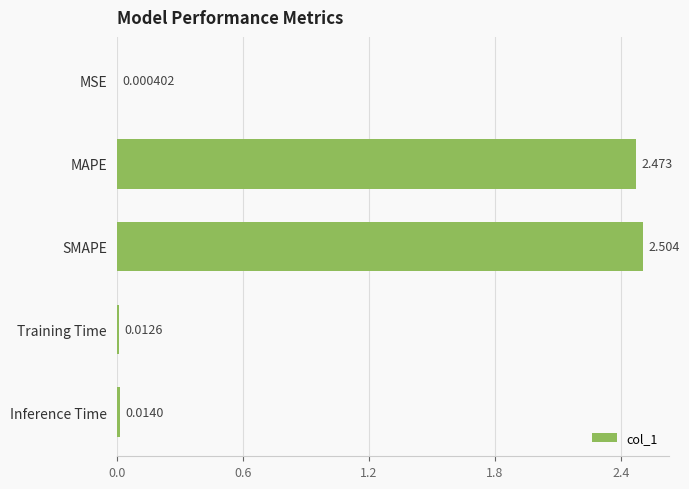

Are the bars grouped side by side (vs. stacked)?

No